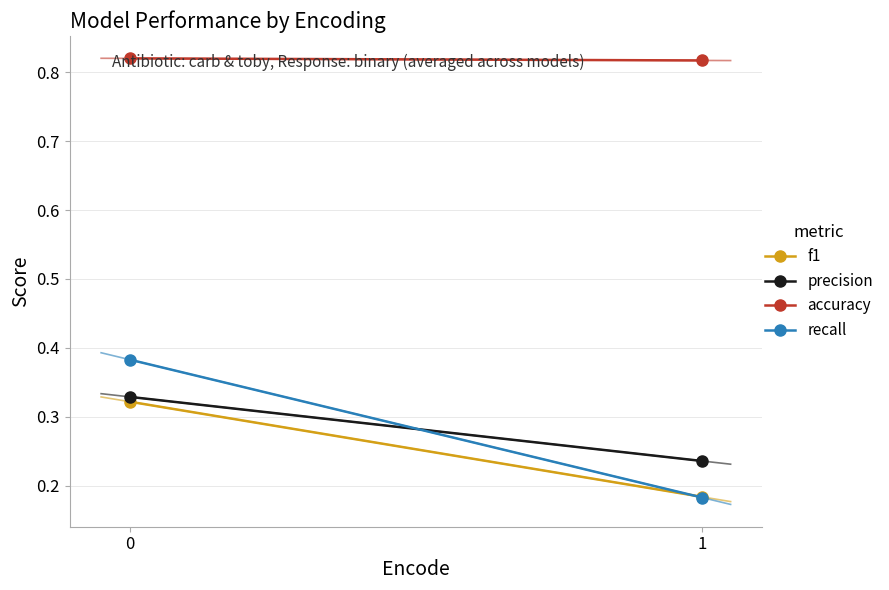

Is the value of accuracy at 0 greater than the value of precision at 0?

Yes